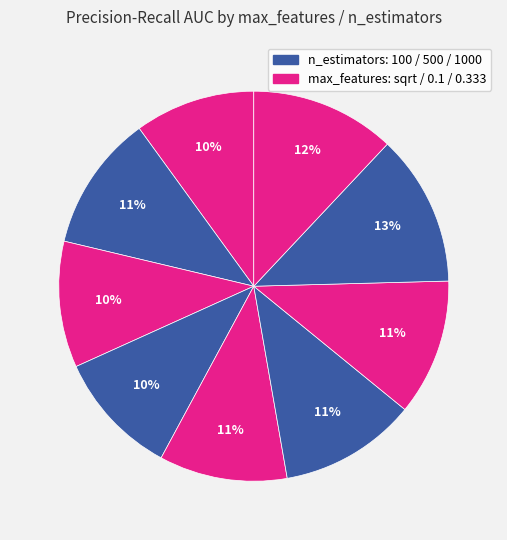

To the nearest percent, what is the difference between the largest and smallest slice percentages?

3%